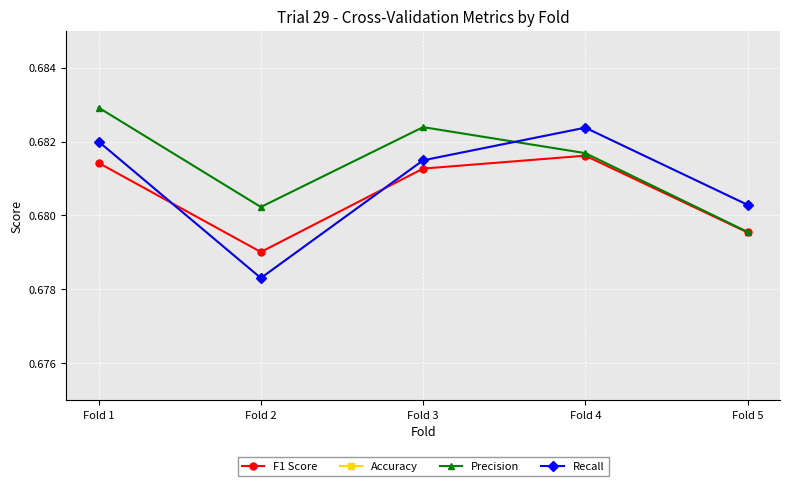

Reading left to right, list all the values displayed in this chart.

F1 Score: 0.7	0.7	0.7	0.7	0.7
Accuracy: 0.7	0.7	0.7	0.7	0.7
Precision: 0.7	0.7	0.7	0.7	0.7
Recall: 0.7	0.7	0.7	0.7	0.7